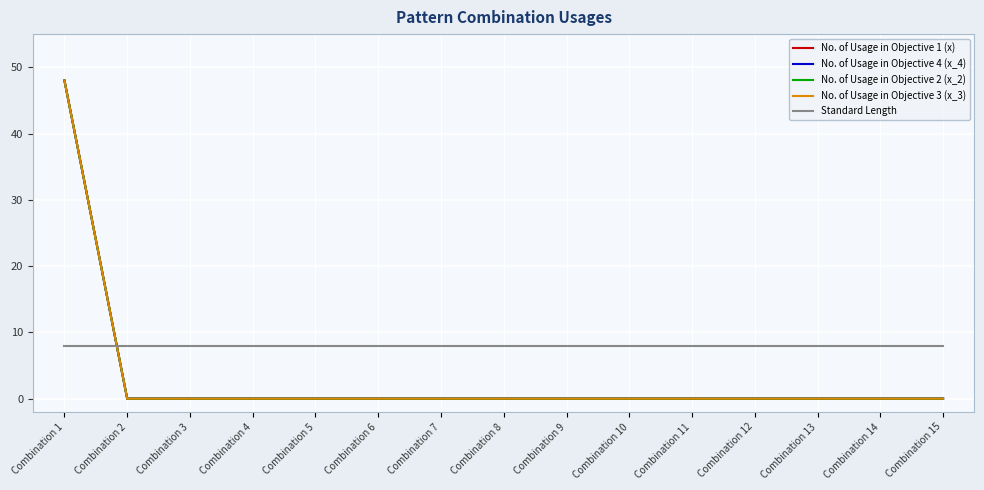

True or false: Standard Length has more than 2 points higher than both neighbors.

False